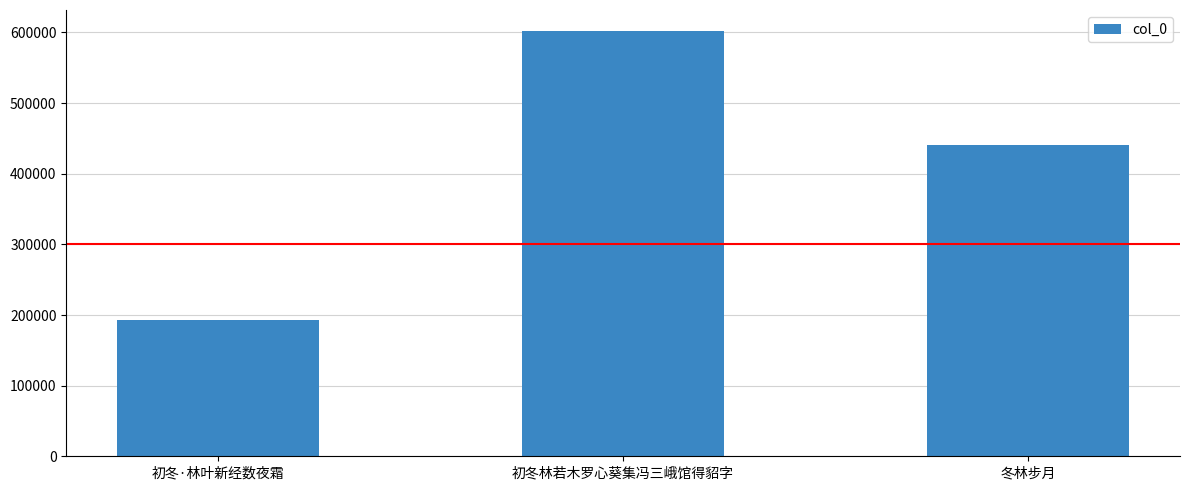

At which label is the value closest to 397268?

冬林步月